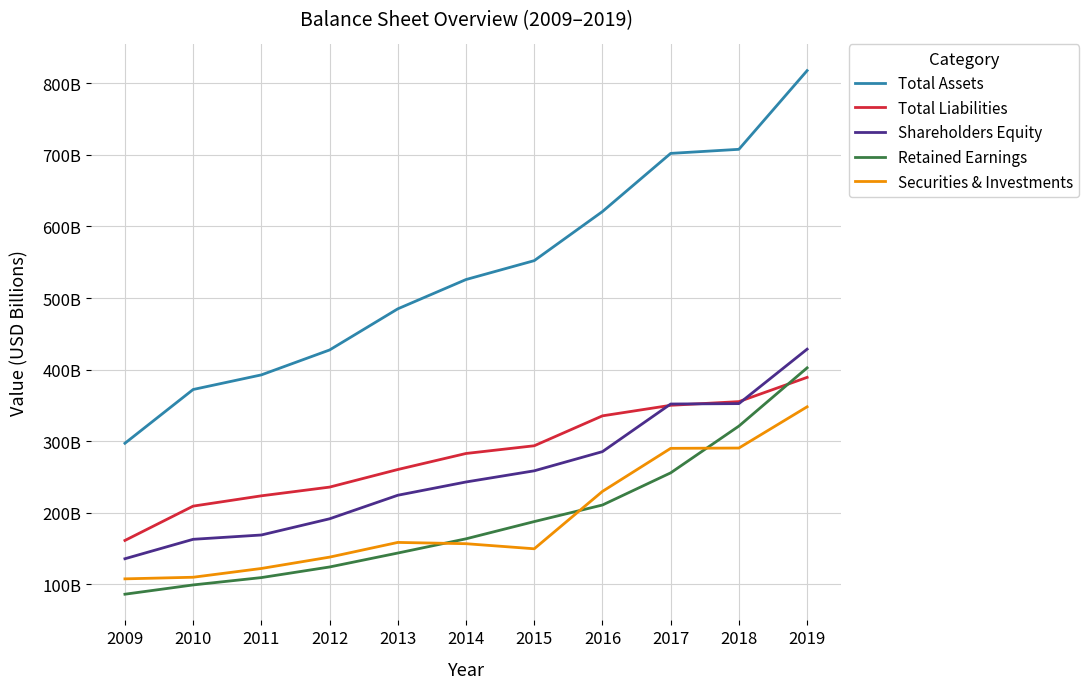

At how many categories does at least one series exceed 142?

11